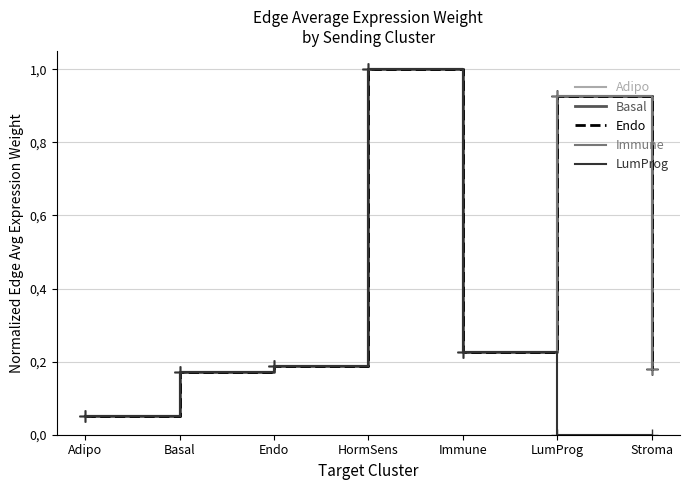

What is the approximate value of Adipo at Adipo?

0.1